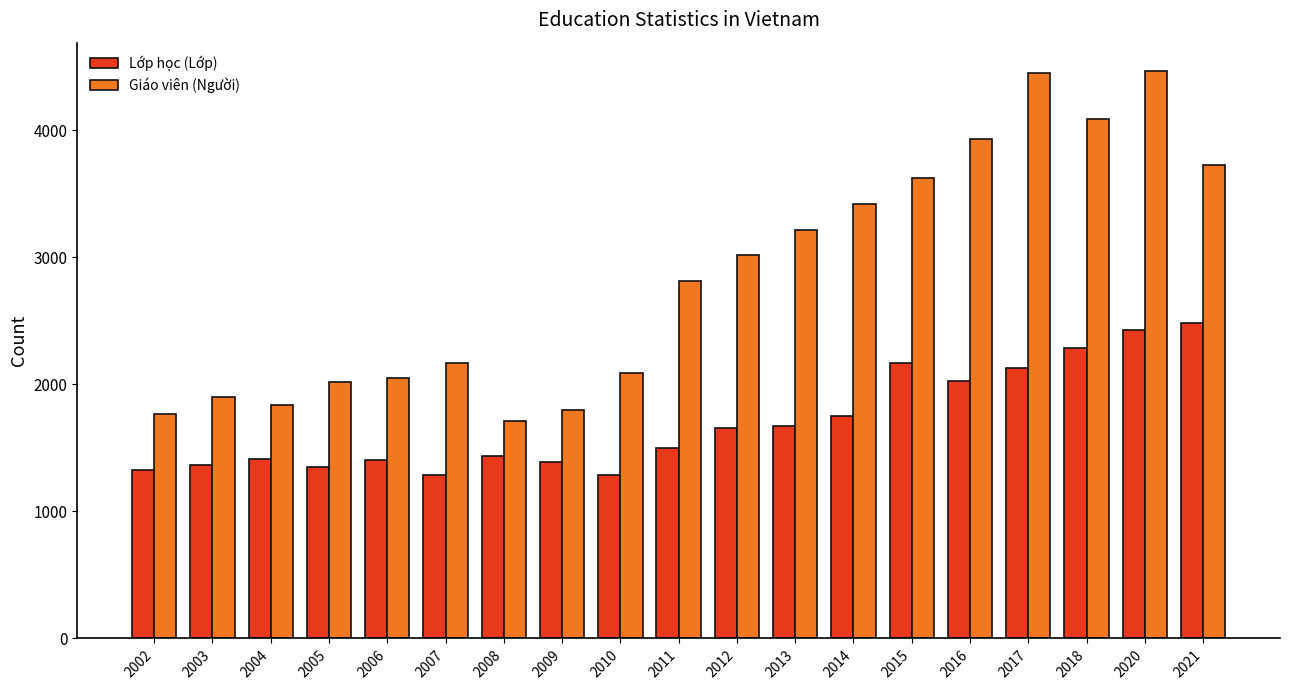

Rank the series by their maximum value, from highest to lowest.

Giáo viên (Người), Lớp học (Lớp)